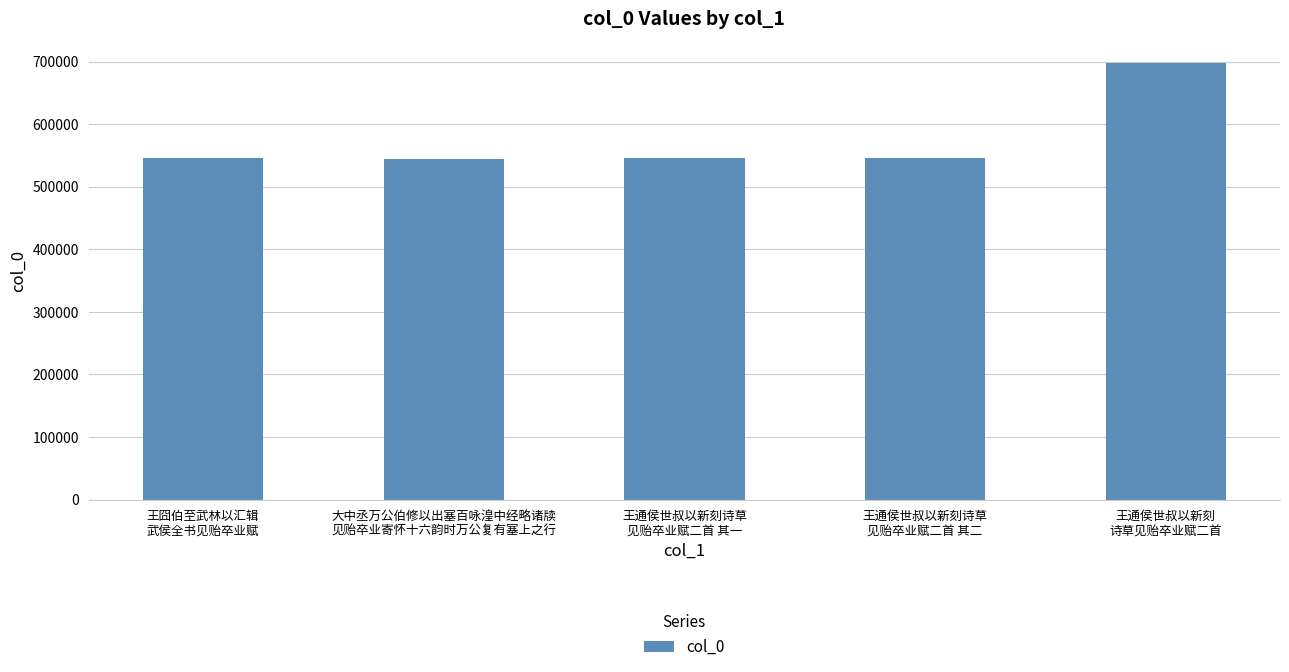

What position from the right is 王通侯世叔以新刻诗草
见贻卒业赋二首 其一?

3